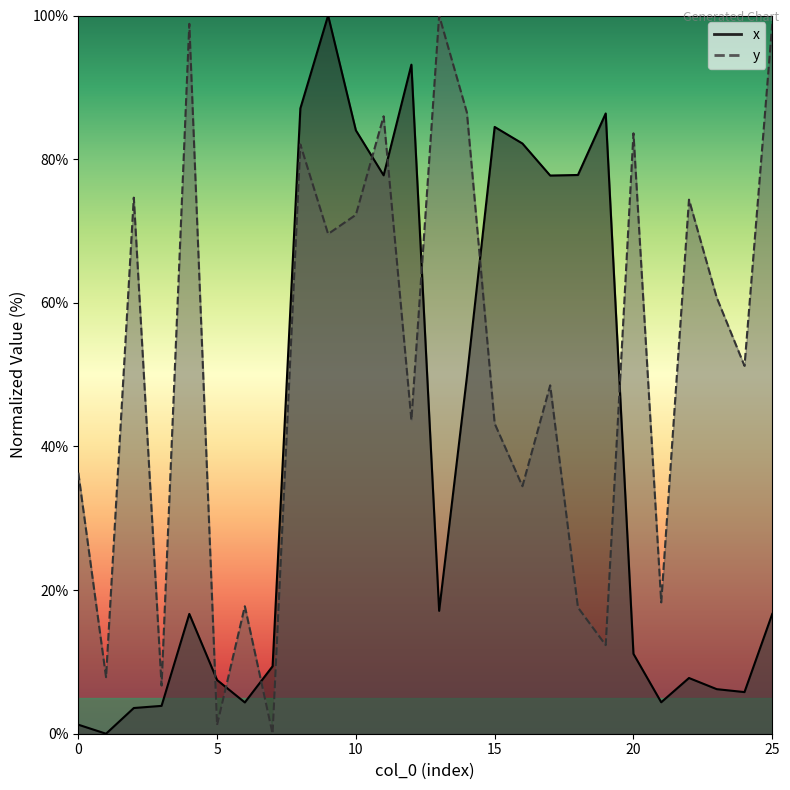

Where do x and y first cross each other?

4 and 5